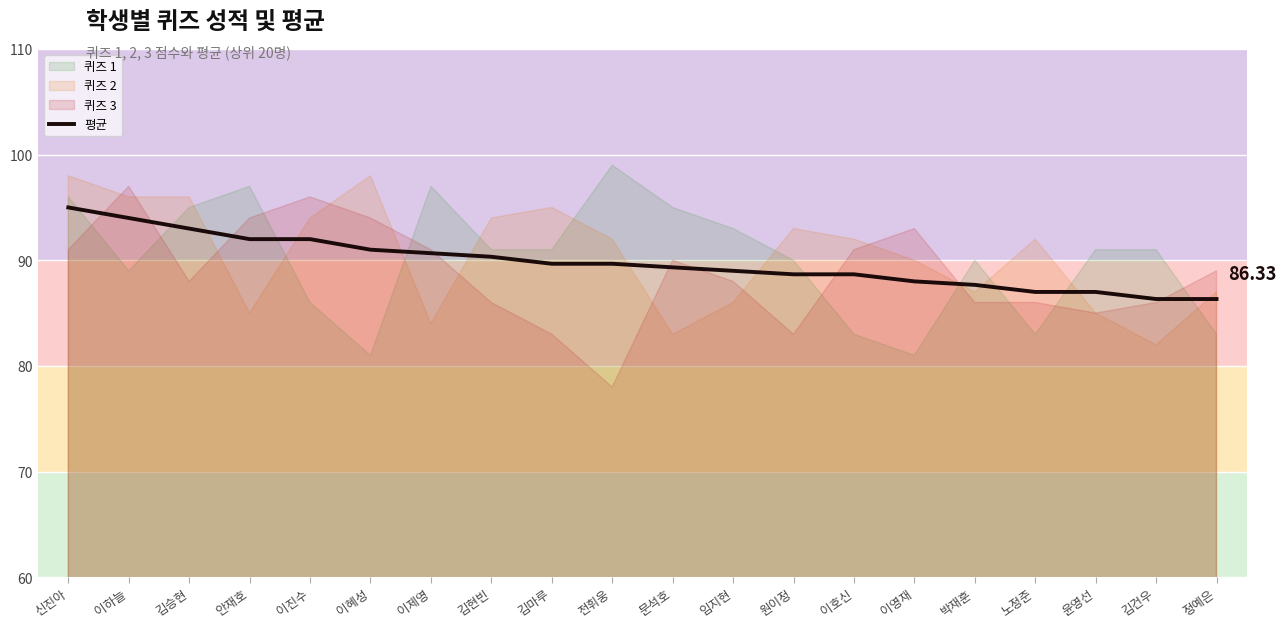

Rank the categories by value from lowest to highest.

김건우, 정예은, 노정준, 윤영선, 박재훈, 이영재, 원이정, 이호신, 임지현, 문석호, 김마루, 전휘웅, 김현빈, 이제영, 이혜성, 안재호, 이진수, 김승현, 이하늘, 신진아